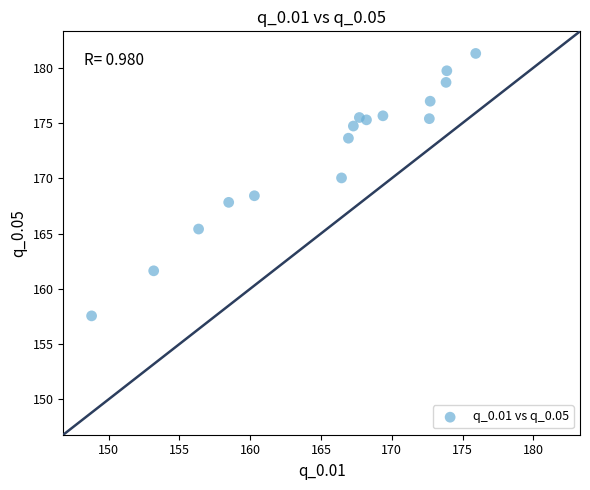

What is the range of X values (max minus min)?

27.1